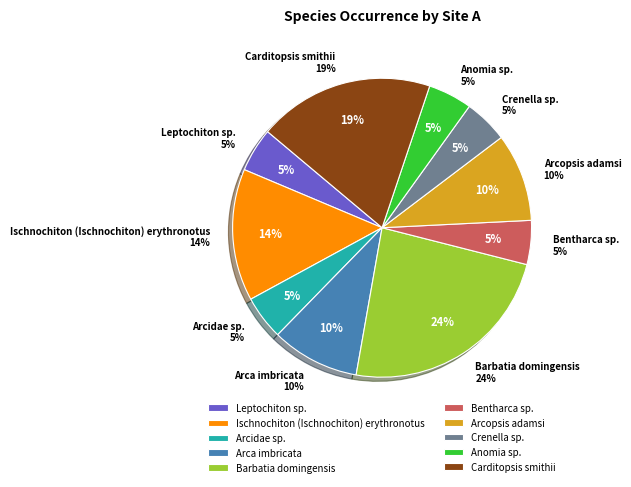

Which category has the smallest portion of the pie?

Leptochiton sp.